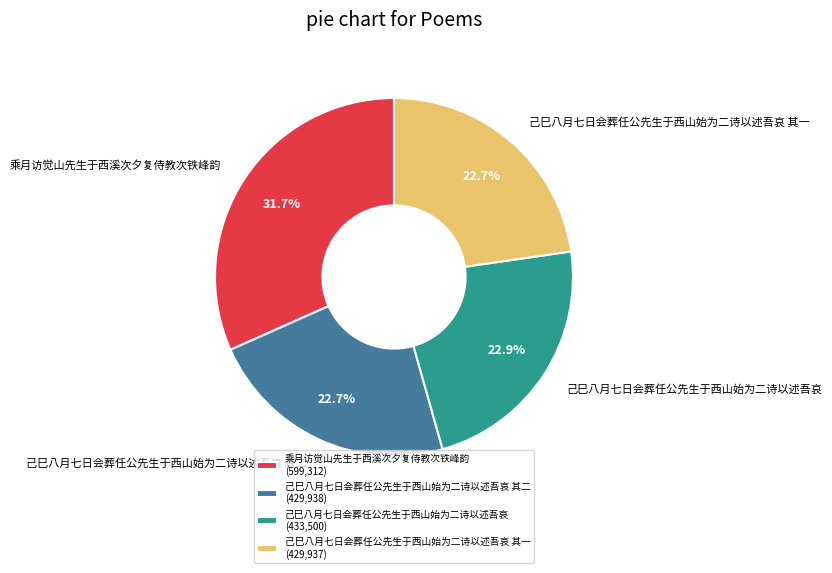

The 己巳八月七日会葬任公先生于西山始为二诗以述吾哀 slice represents 34% of the pie. True or false?

False